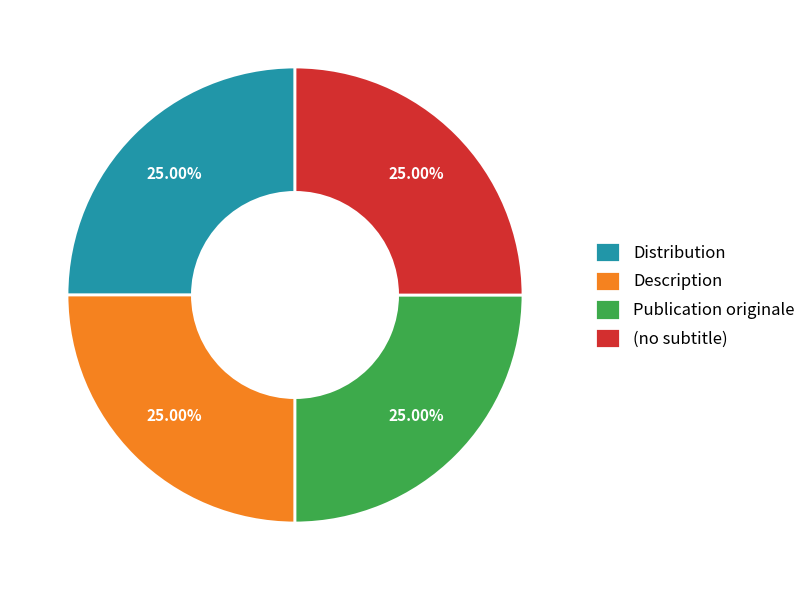

Is there any slice that represents more than half of the pie?

No